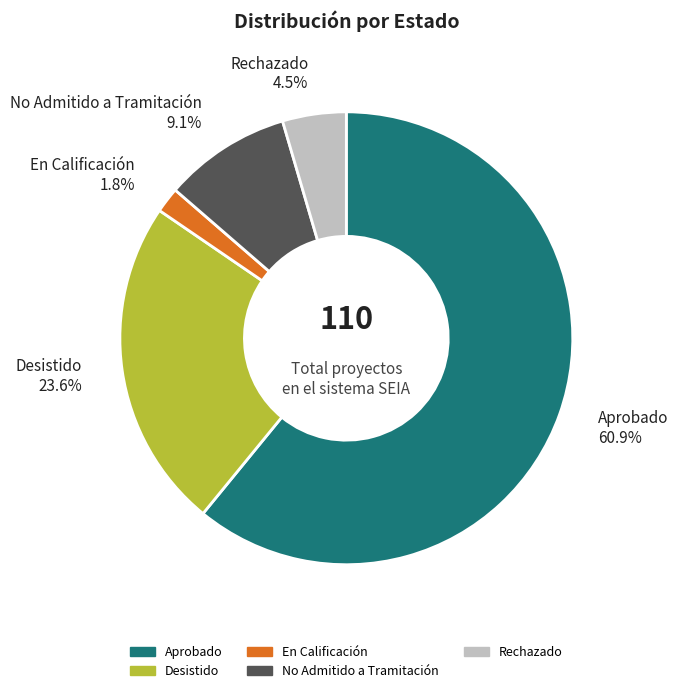

Which has a higher value, Aprobado or Desistido?

Aprobado